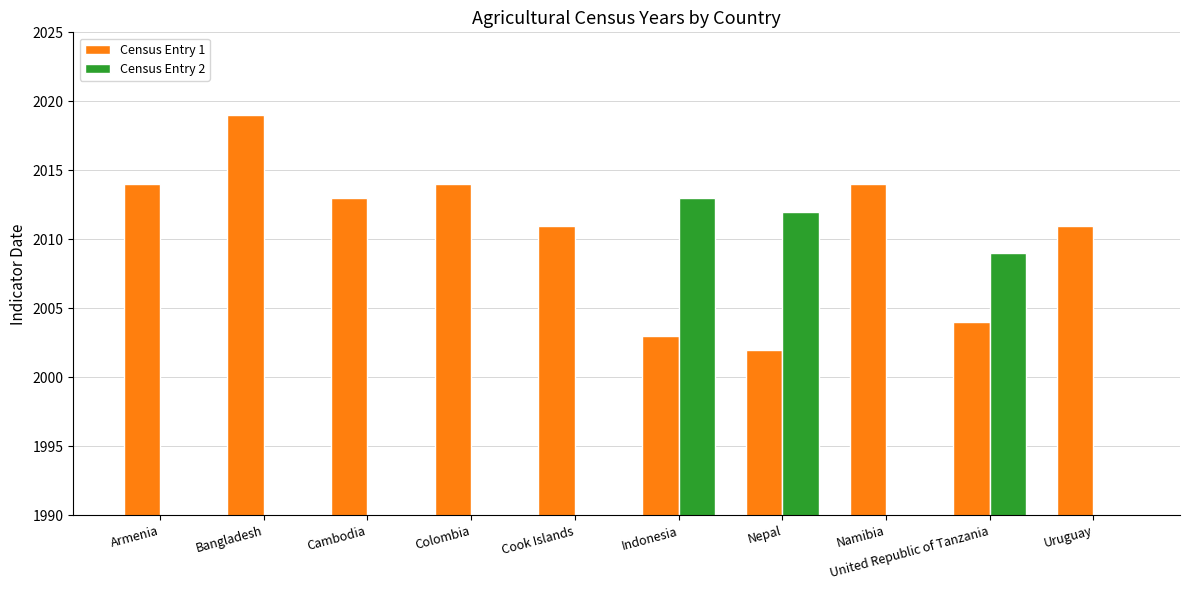

What is the label of the 3rd bar from the left?

Cambodia